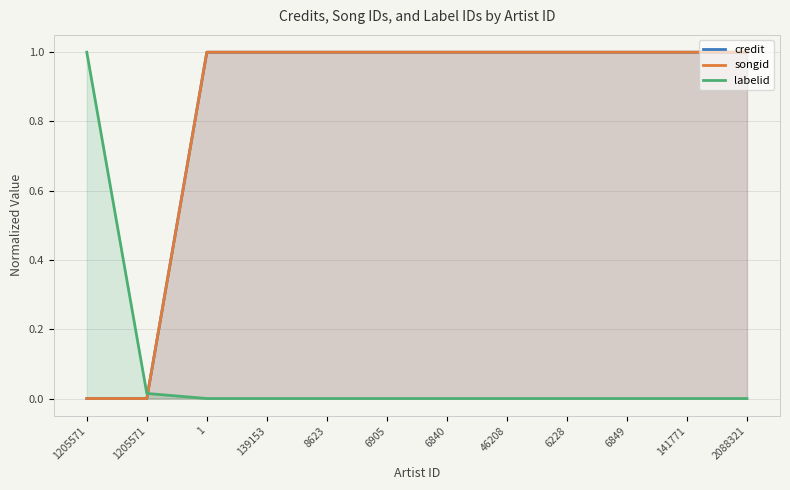

How many categories are shown in the chart?

12